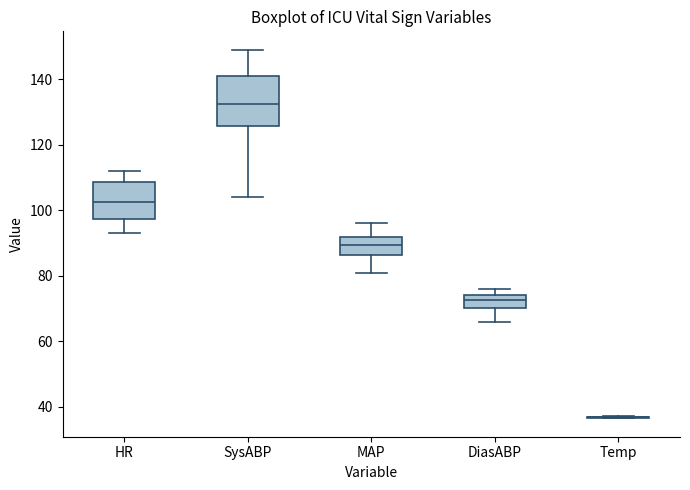

Where does the lower whisker of the box for SysABP end on the y-axis? The values are not printed on the chart, so give them approximately, as read against the axis.

104